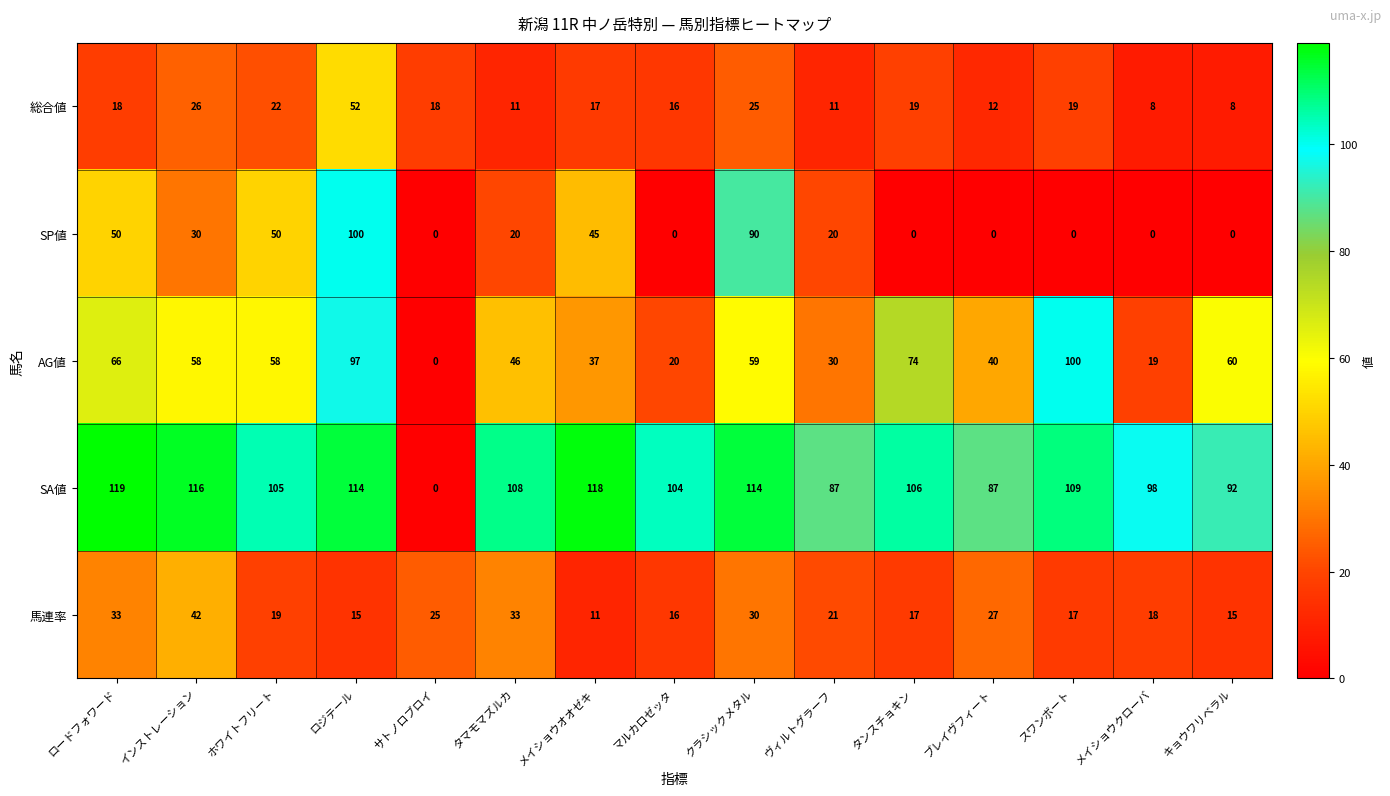

What is the difference between the maximum and minimum values in the SA値 series?

119